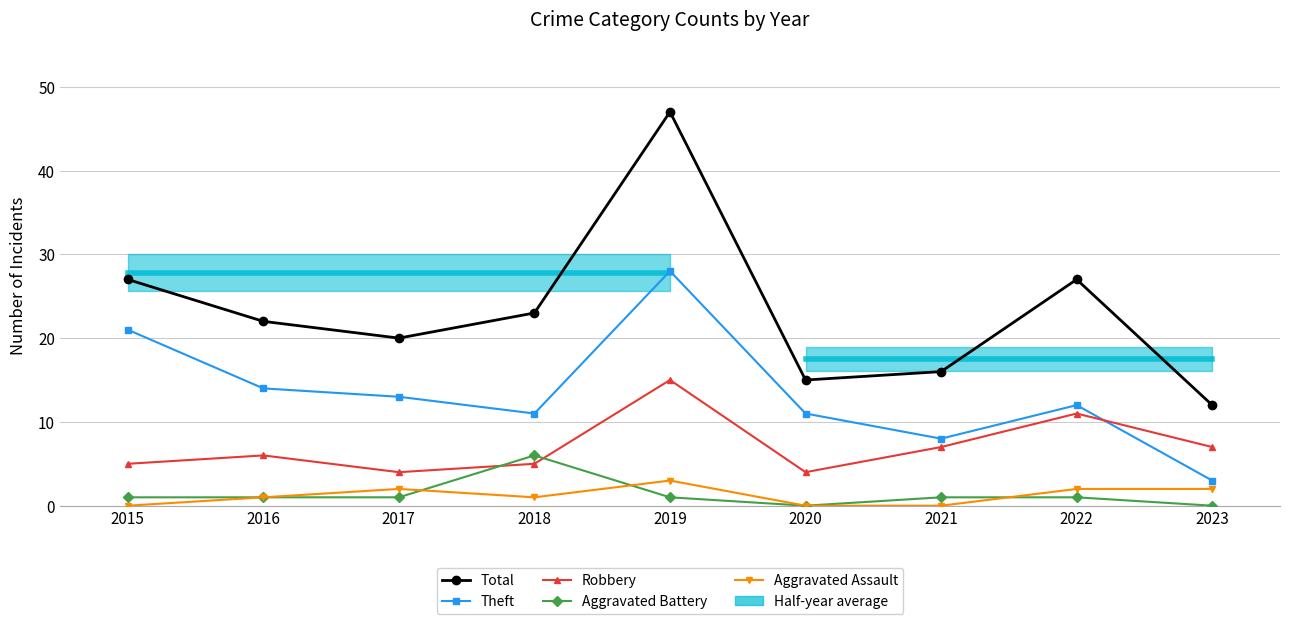

True or false: Aggravated Assault and Robbery intersect in this chart.

False